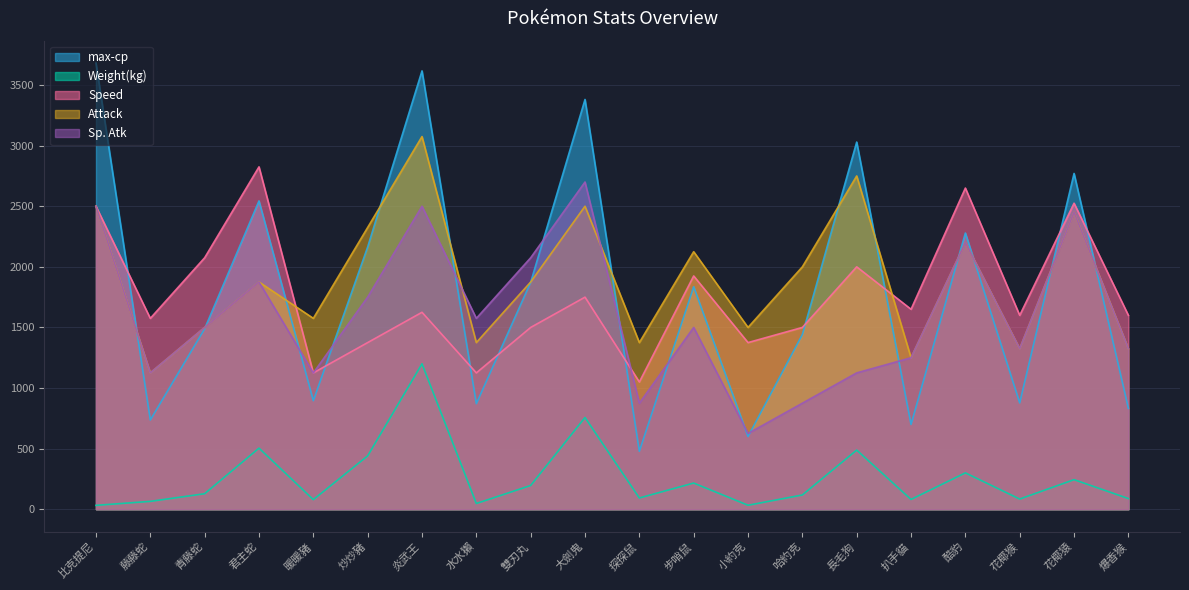

True or false: max-cp has a value of 945.2 at 比克提尼.

False